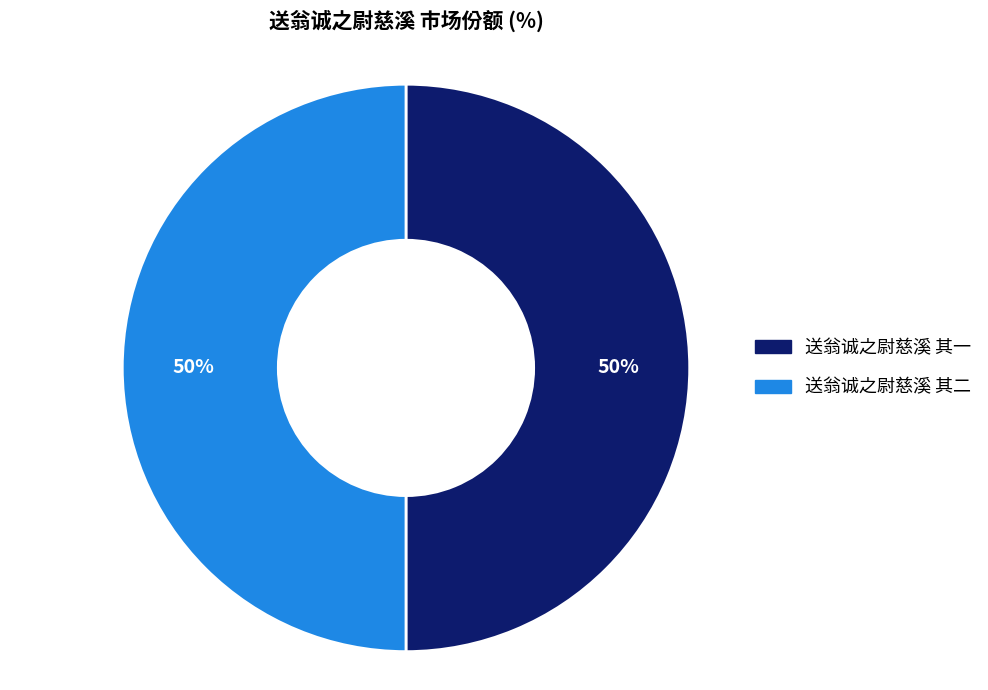

To the nearest percent, what is the average slice percentage?

50%